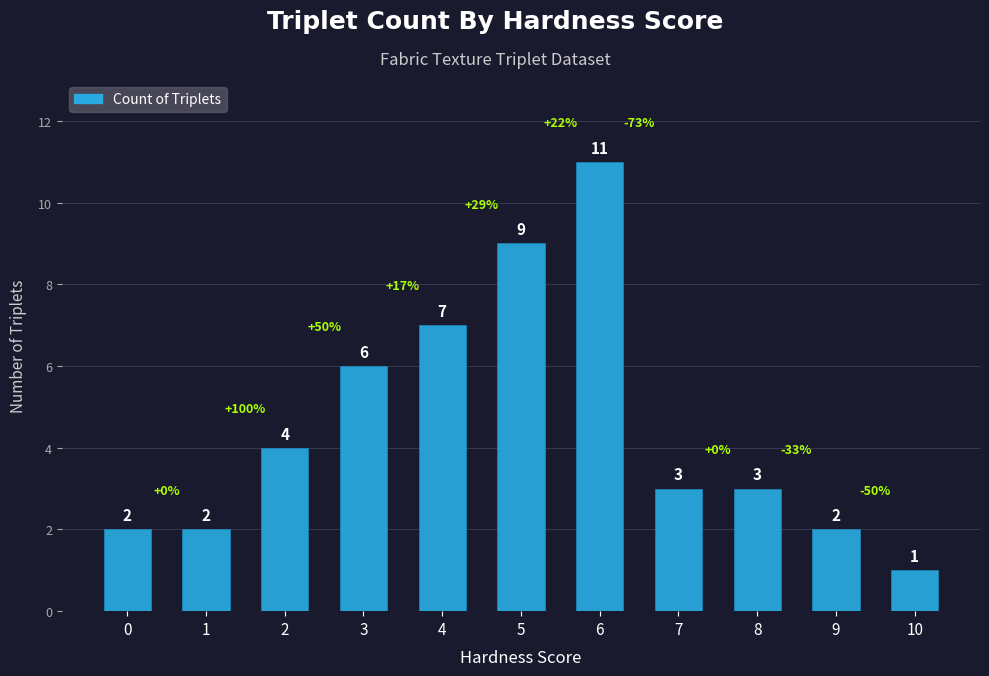

Reading left to right, extract all data points from this chart.

2	2	4	6	7	9	11	3	3	2	1